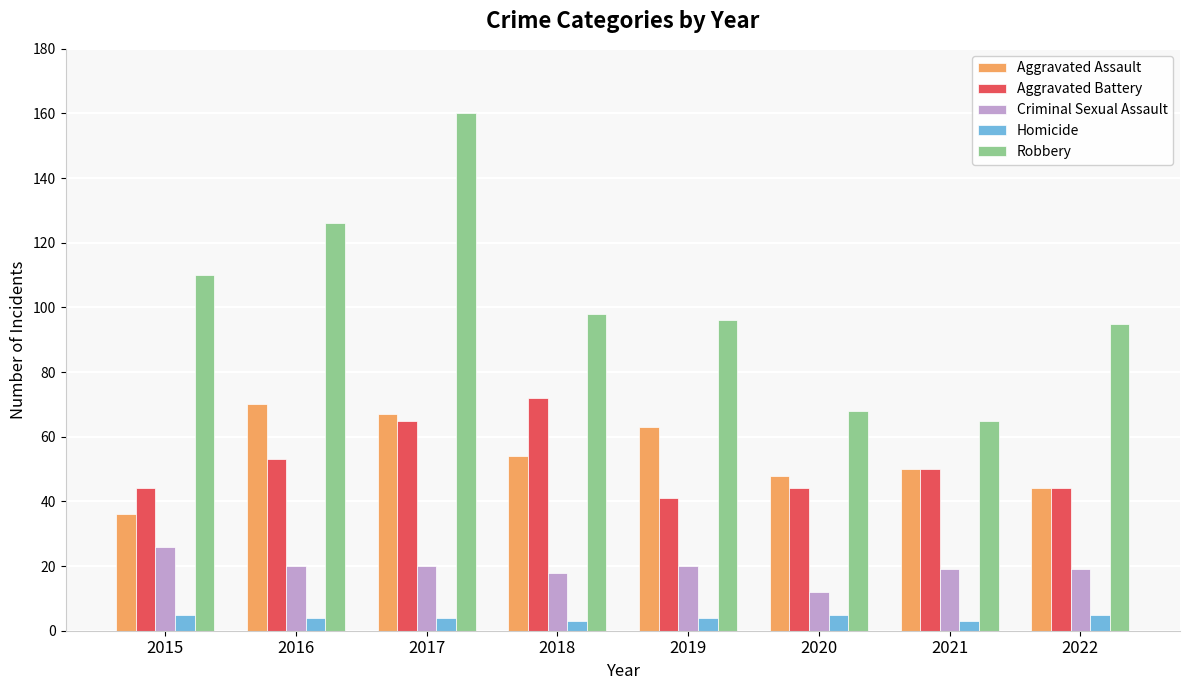

What is the approximate value of Criminal Sexual Assault at 2017?

20